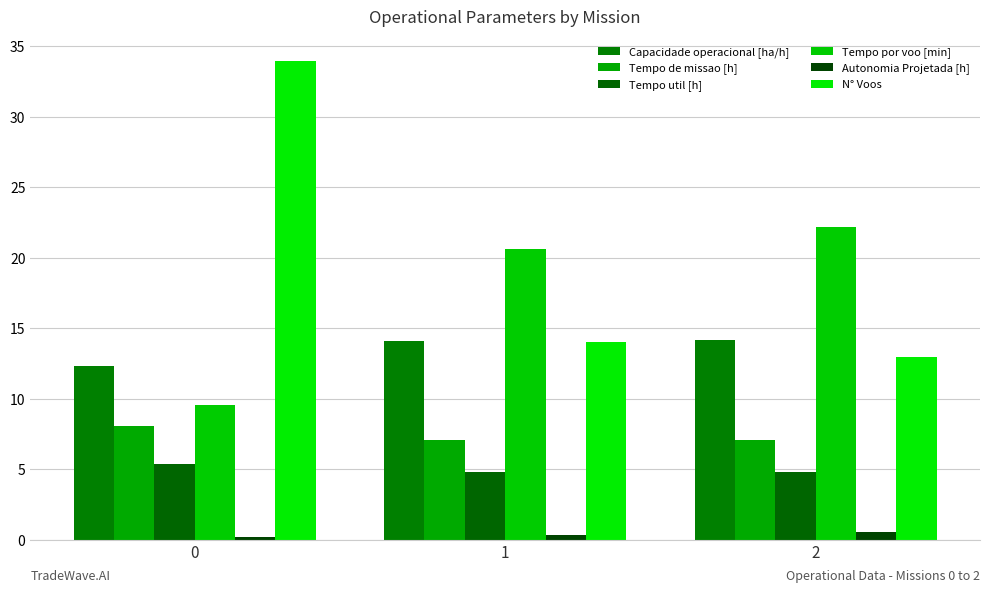

What is the value of the Tempo de missao [h] bar at the 1st from the left?

8.1